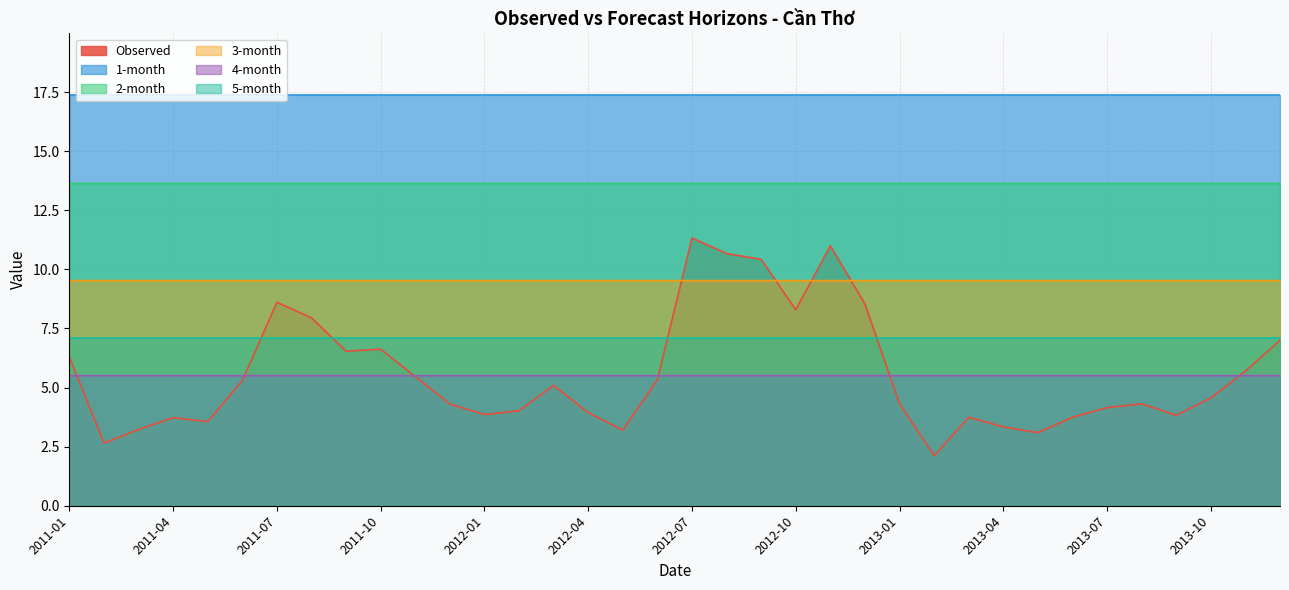

What are all the series names shown in the legend?

Observed, 1-month, 2-month, 3-month, 4-month, 5-month